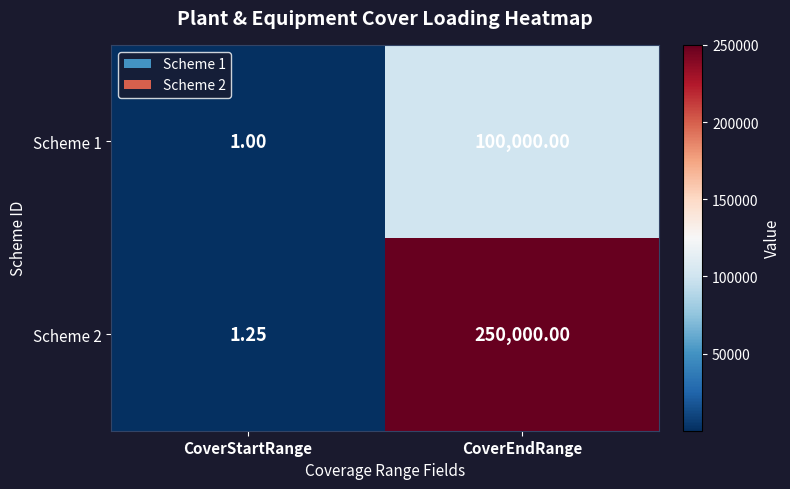

Is the value of Scheme 2 at CoverStartRange greater than the value of Scheme 1 at CoverEndRange?

No